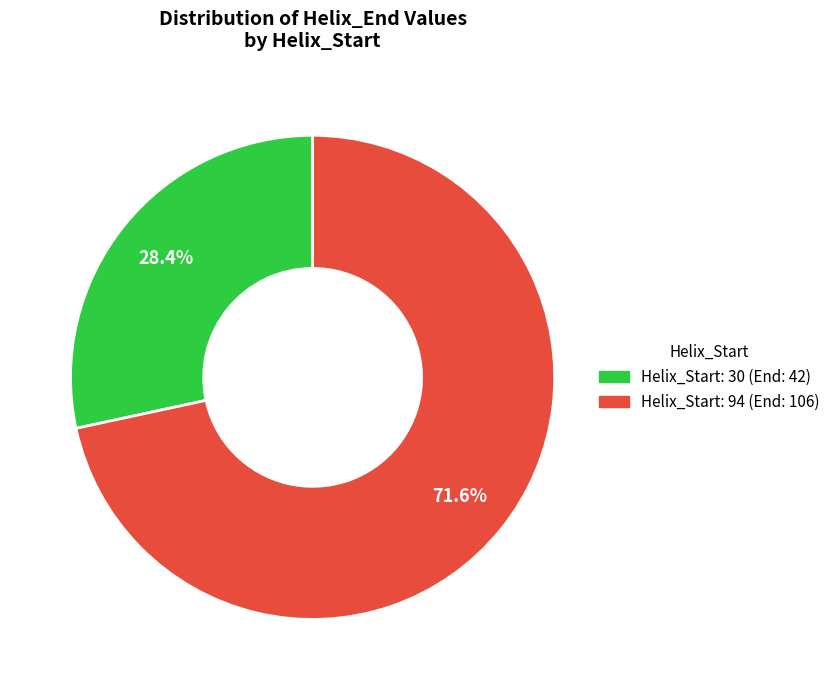

Which has a higher value, Helix_Start: 94 (End: 106) or Helix_Start: 30 (End: 42)?

Helix_Start: 94 (End: 106)